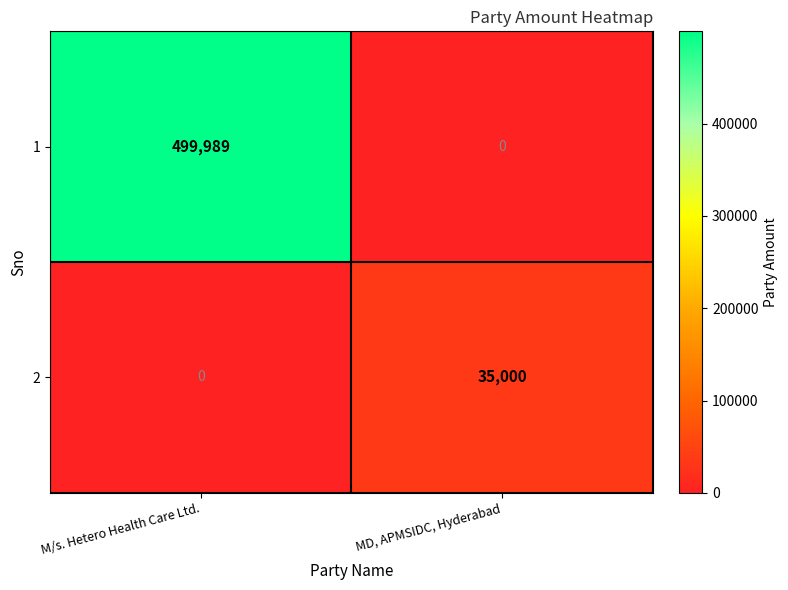

Is it true that 2 equals 0 at M/s. Hetero Health Care Ltd.?

True